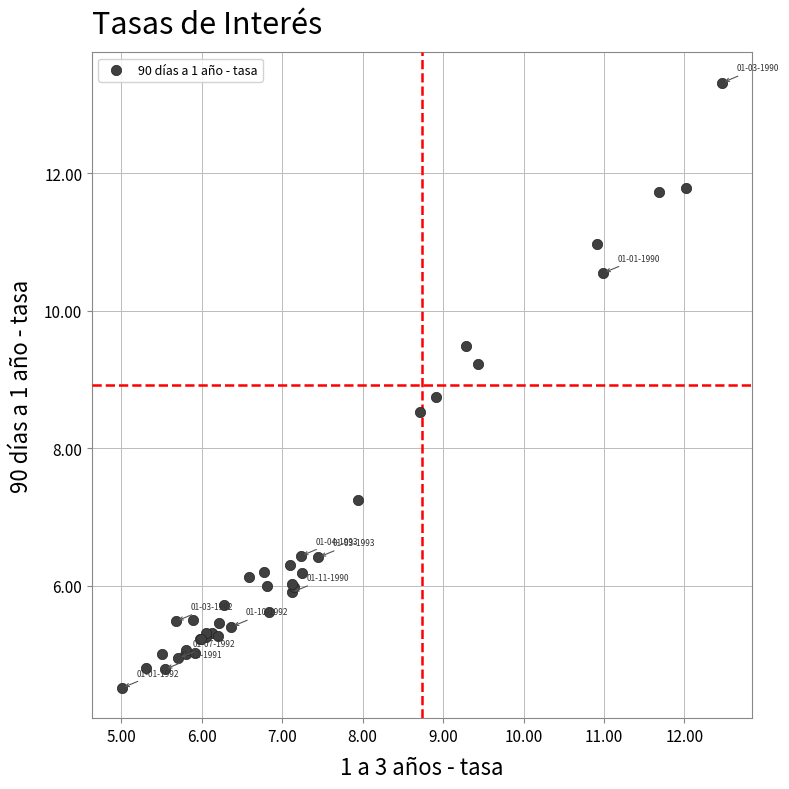

What Y value in the scatter plot is closest to 8?

8.5